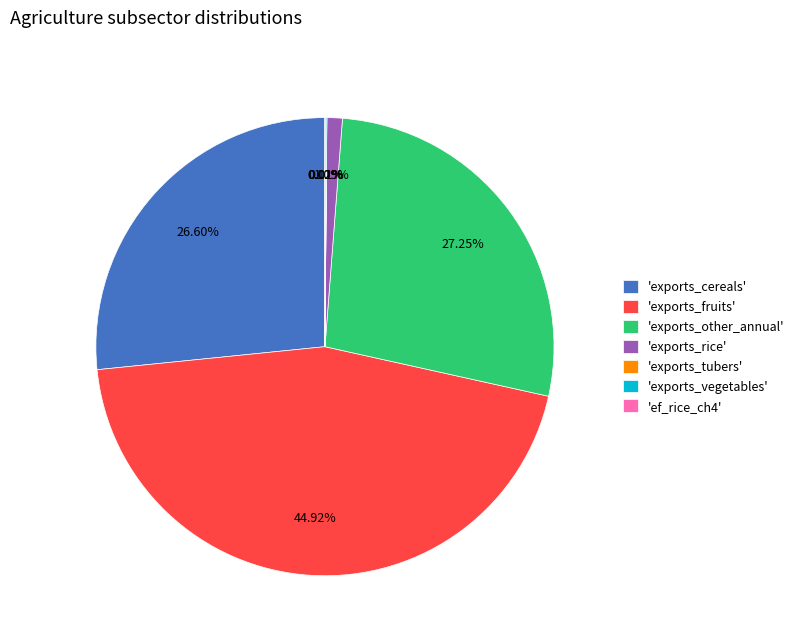

Which slice is the largest?

'exports_fruits'